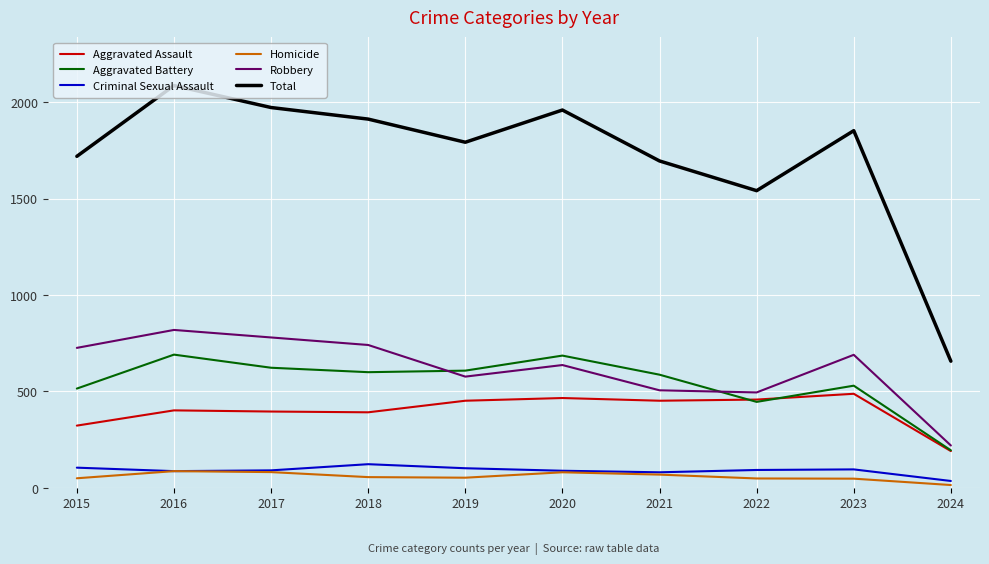

What are all the series names shown in the legend?

Aggravated Assault, Aggravated Battery, Criminal Sexual Assault, Homicide, Robbery, Total